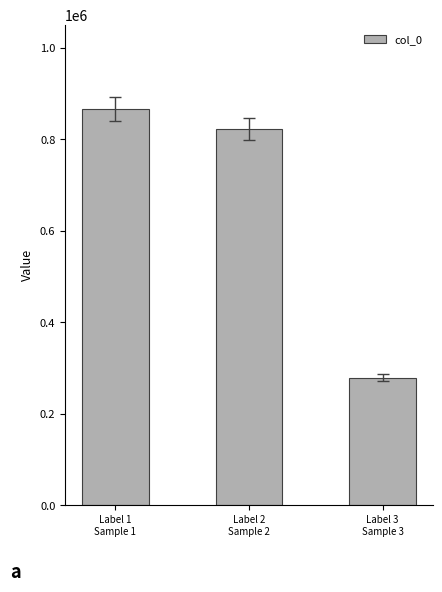

What is the value of the 1st bar from the left?

867106